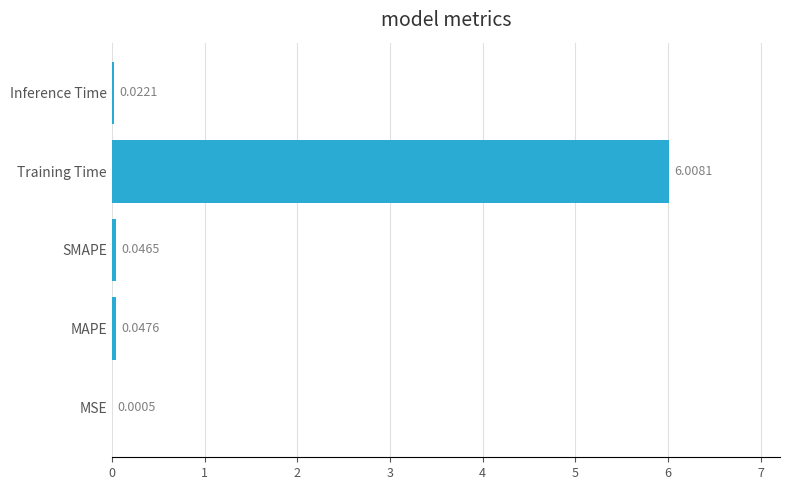

At which category does the chart reach its peak across all series?

Training Time